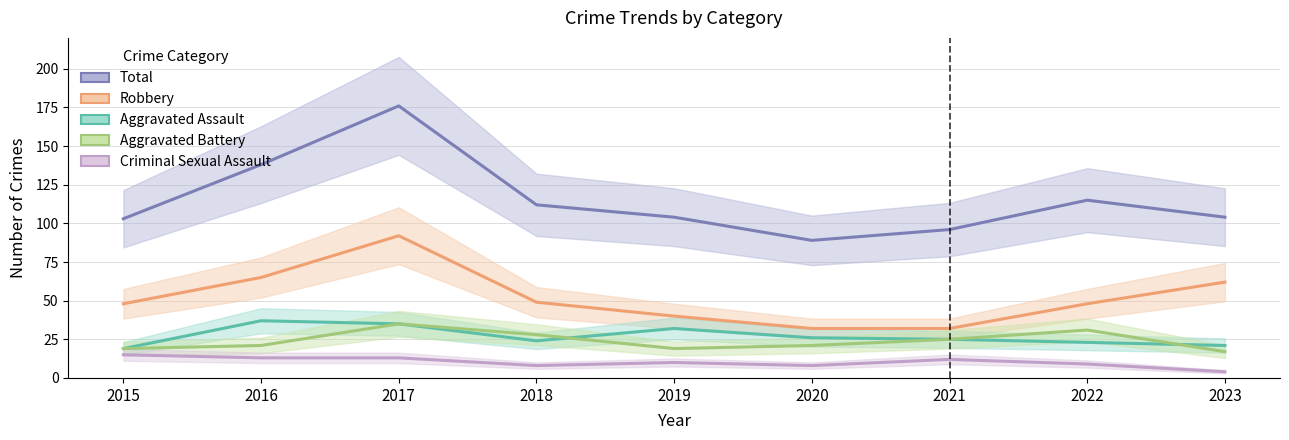

Which series changed the most between 2015 and 2020?

Robbery